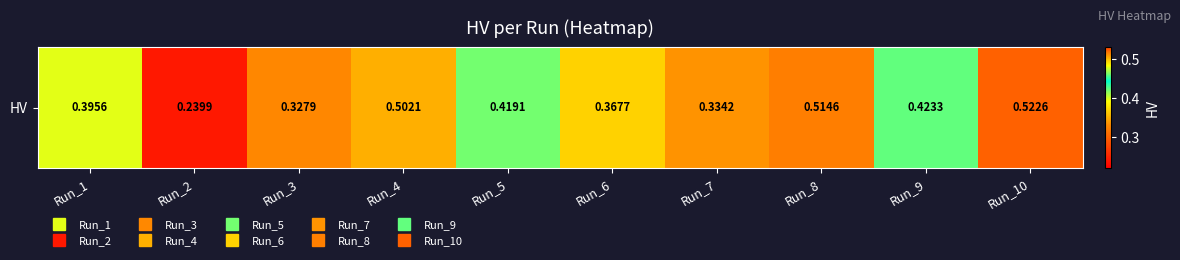

What value does the data have at Run_6?

0.4